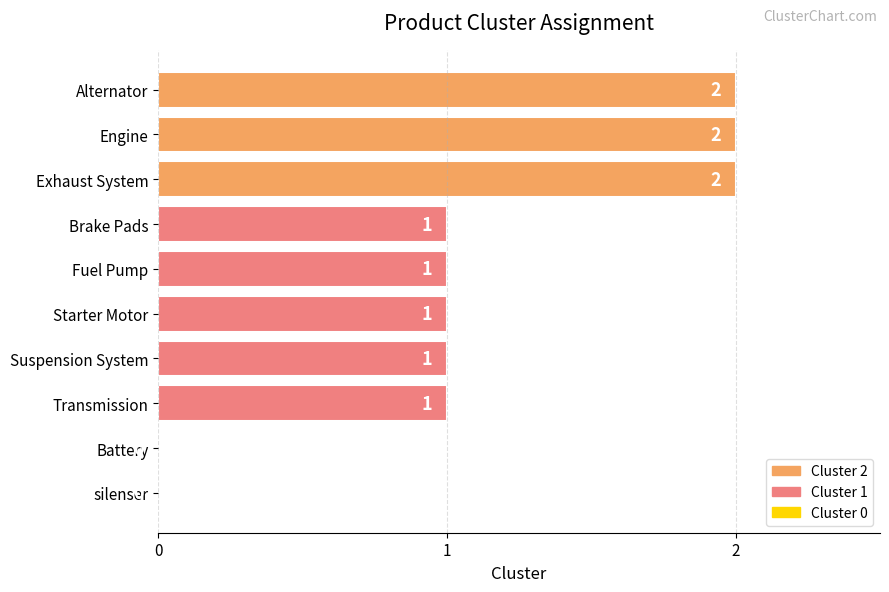

Is it true that the value at Engine is 2?

True